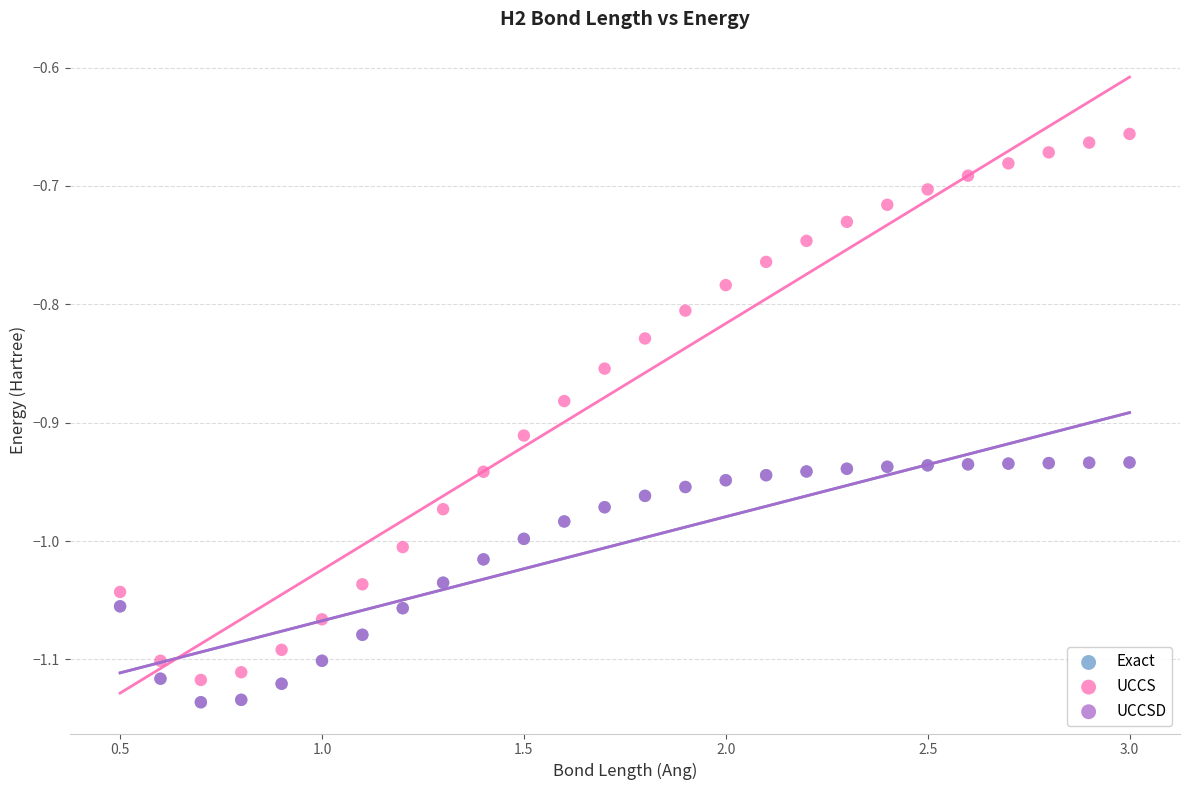

Which series has the largest Y range (max minus min)?

UCCS